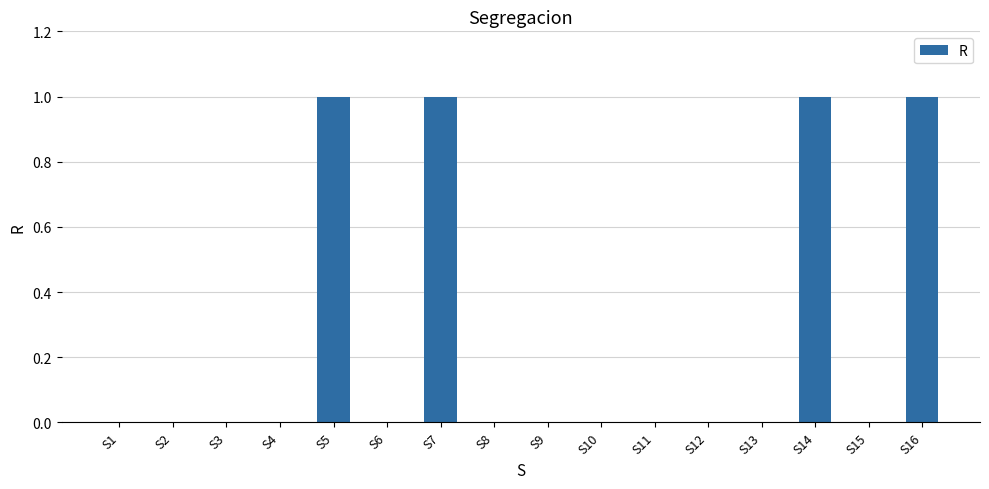

What is the sum of all values?

4